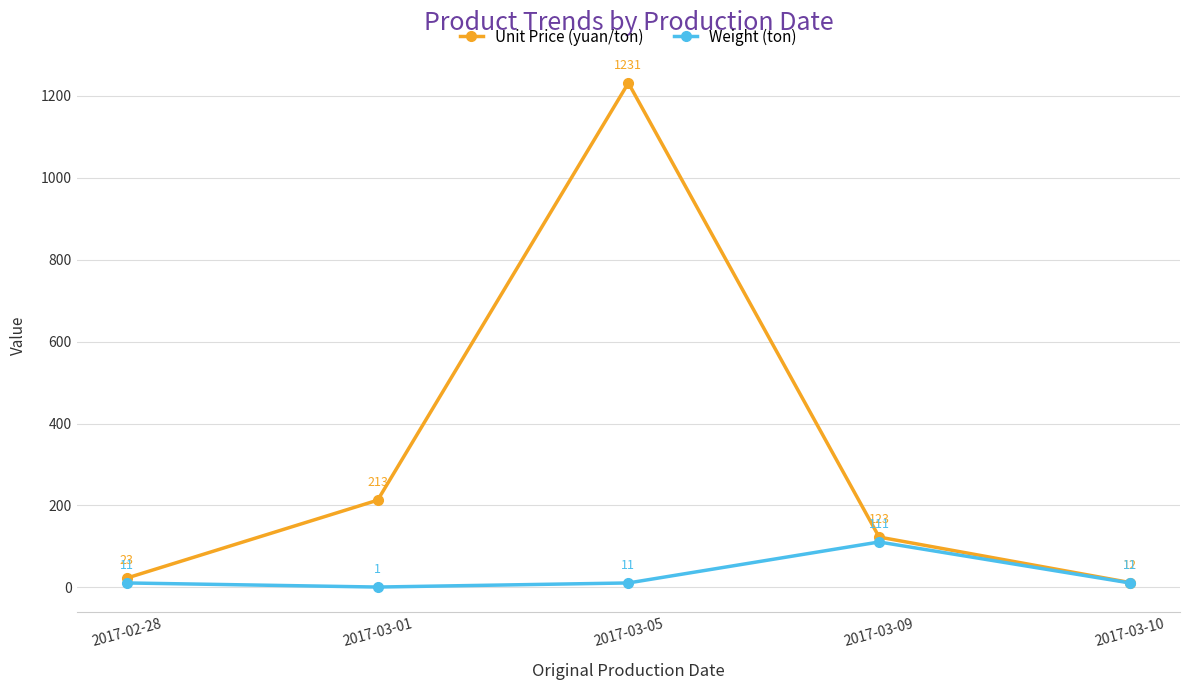

Is this an area chart (filled region under the line)?

No